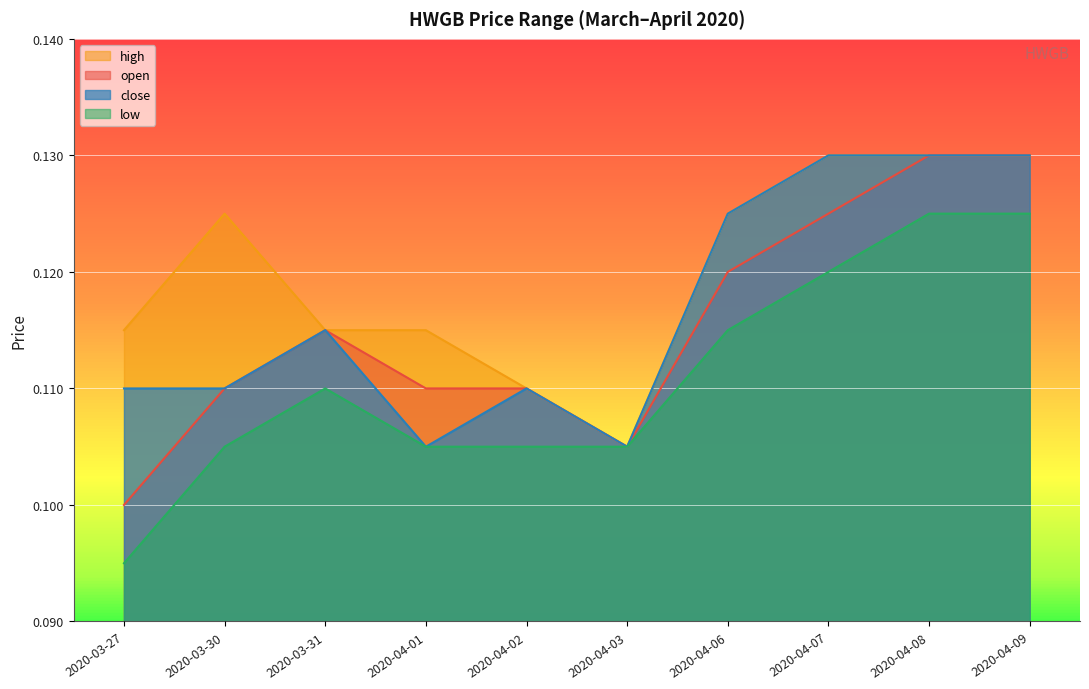

The value of high at 2020-03-27 is 0.1. True or false?

True